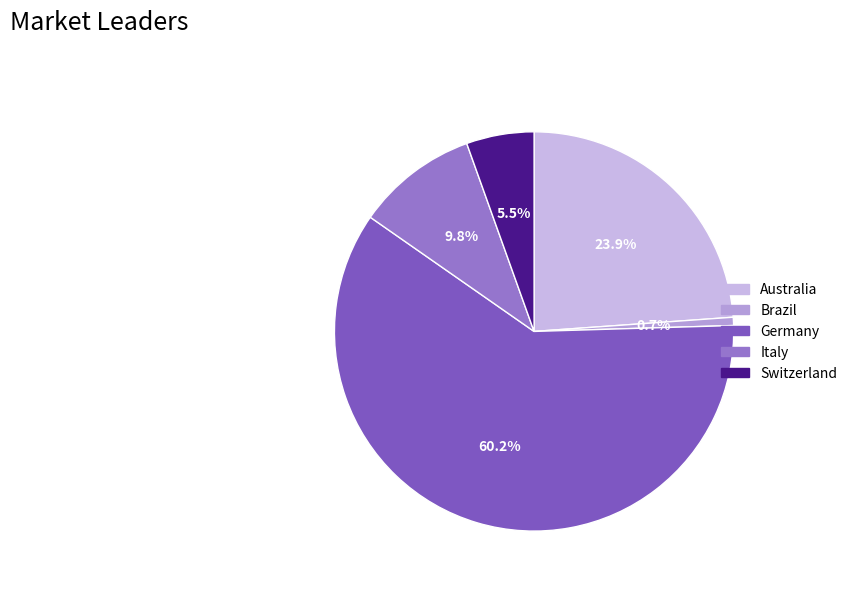

How many slices are in this pie chart?

5